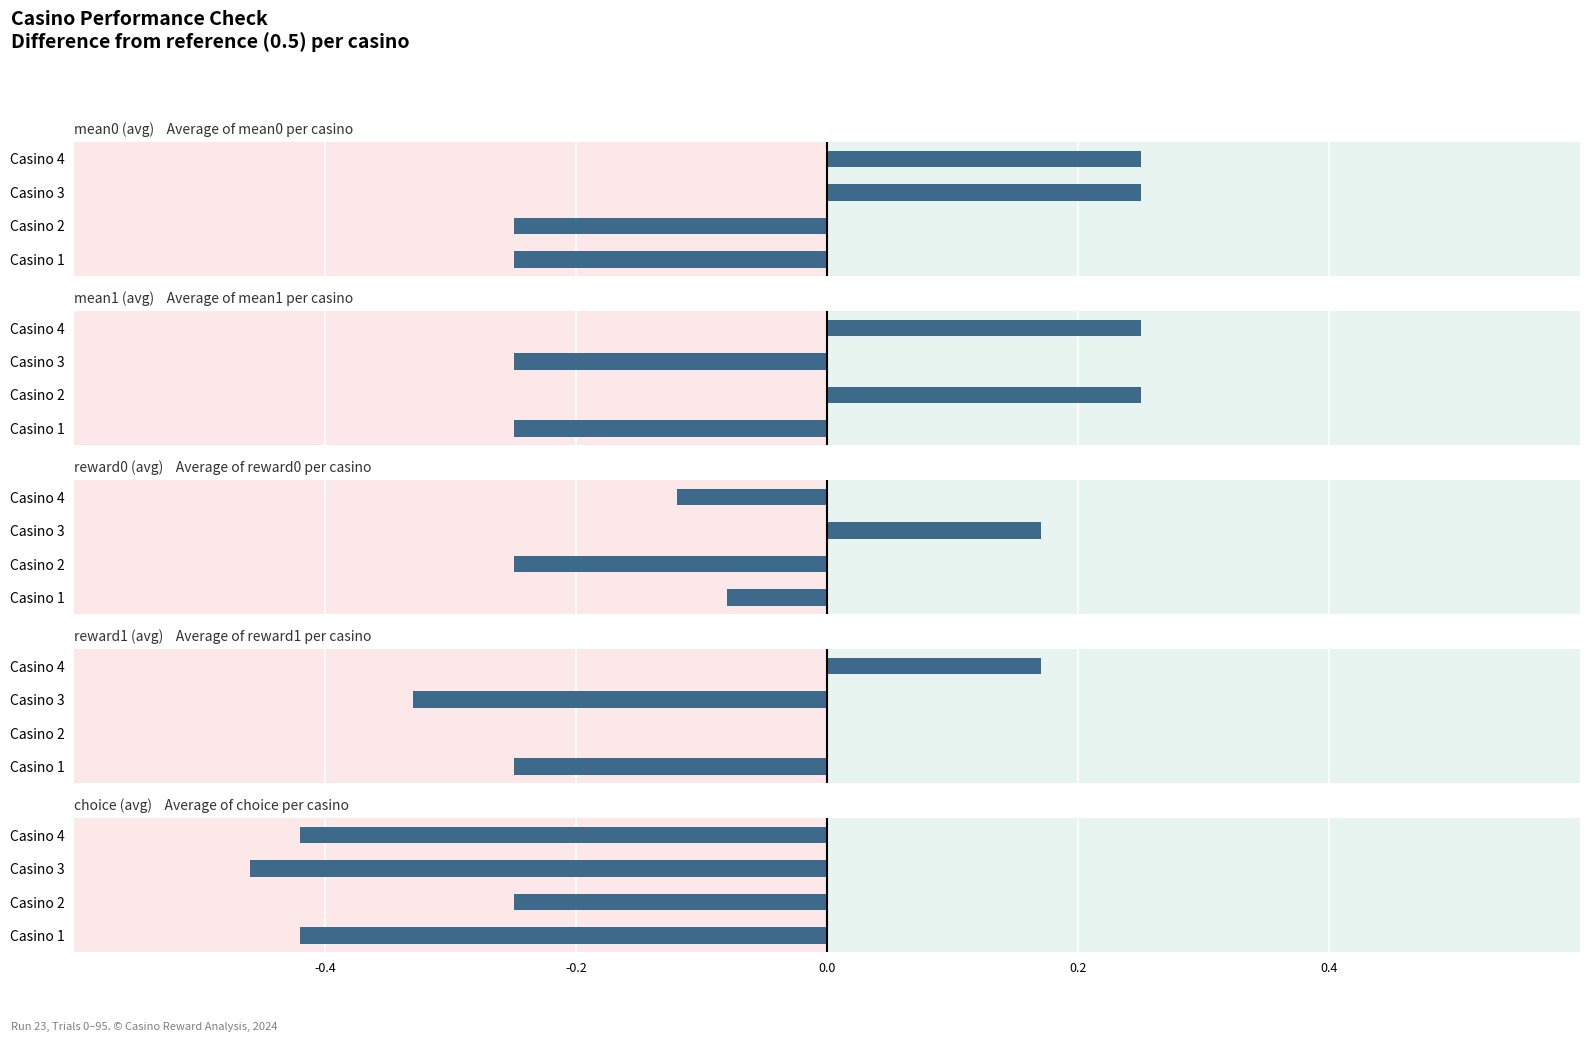

How many bars are there in each group?

5